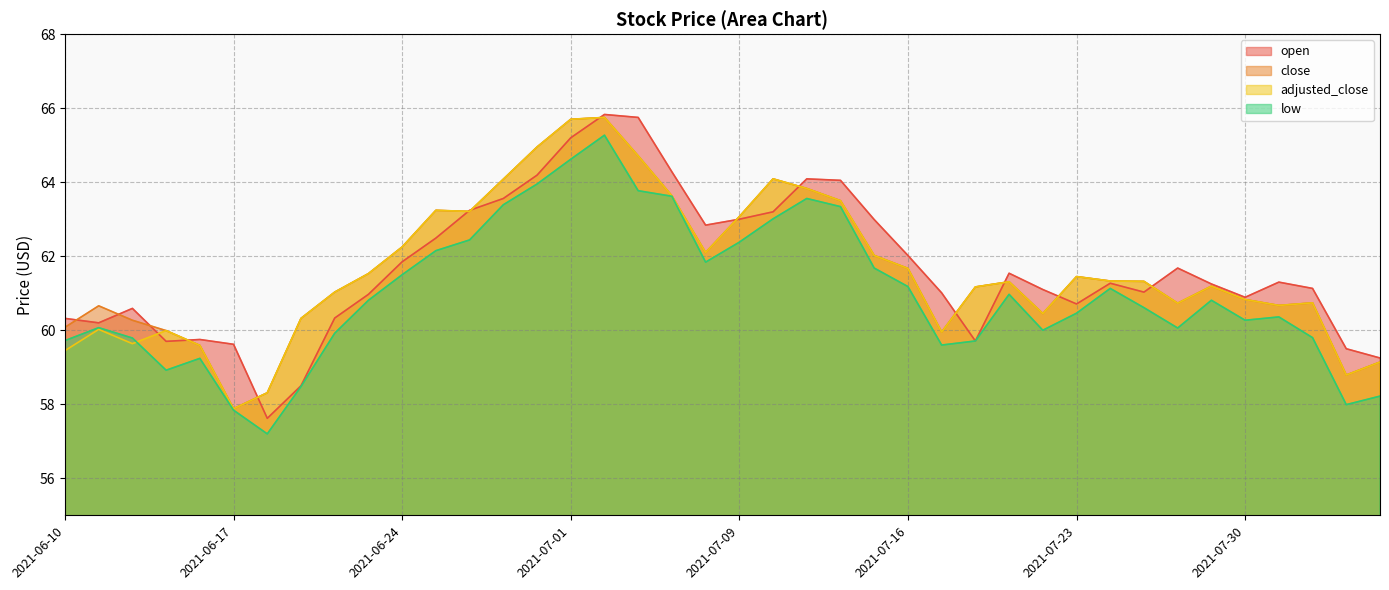

Does the chart have visible grid lines?

Yes